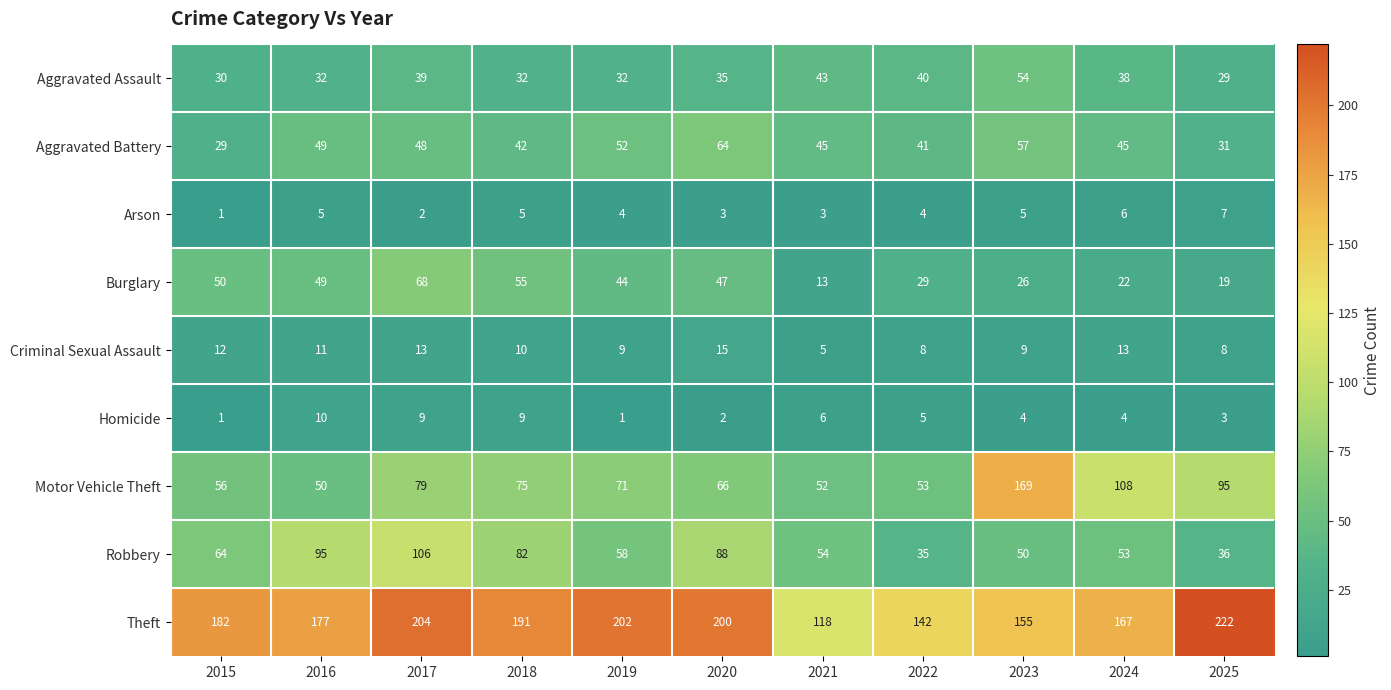

Where does the Burglary series first go above 44?

2015